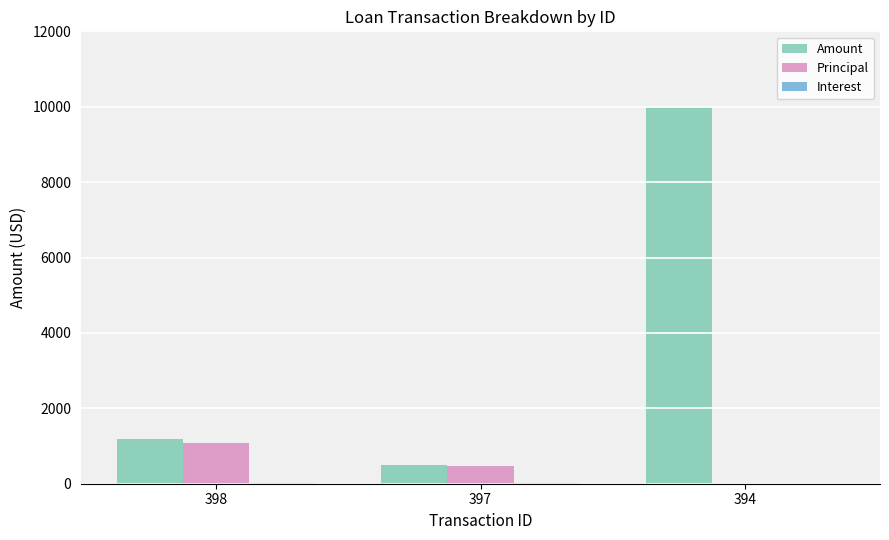

What is the sum of all Principal values?

1547.5